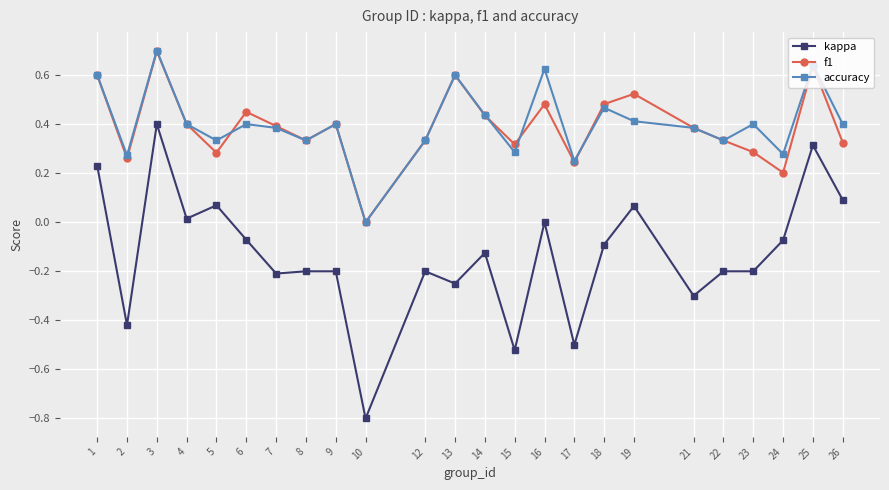

True or false: kappa has a value of -0.1 at 23.

False